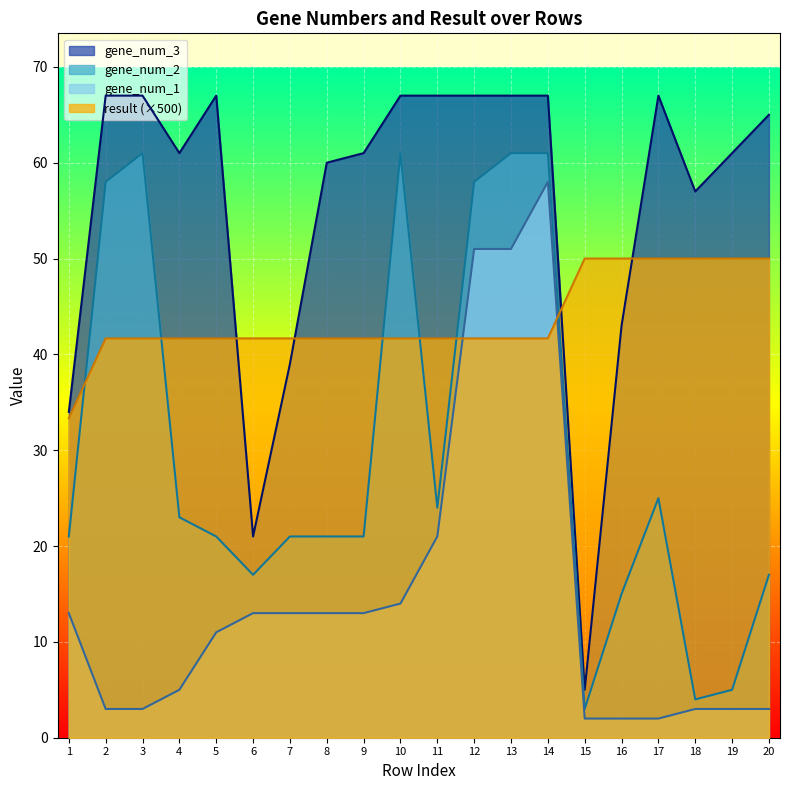

How many values in the result series are below 41?

1